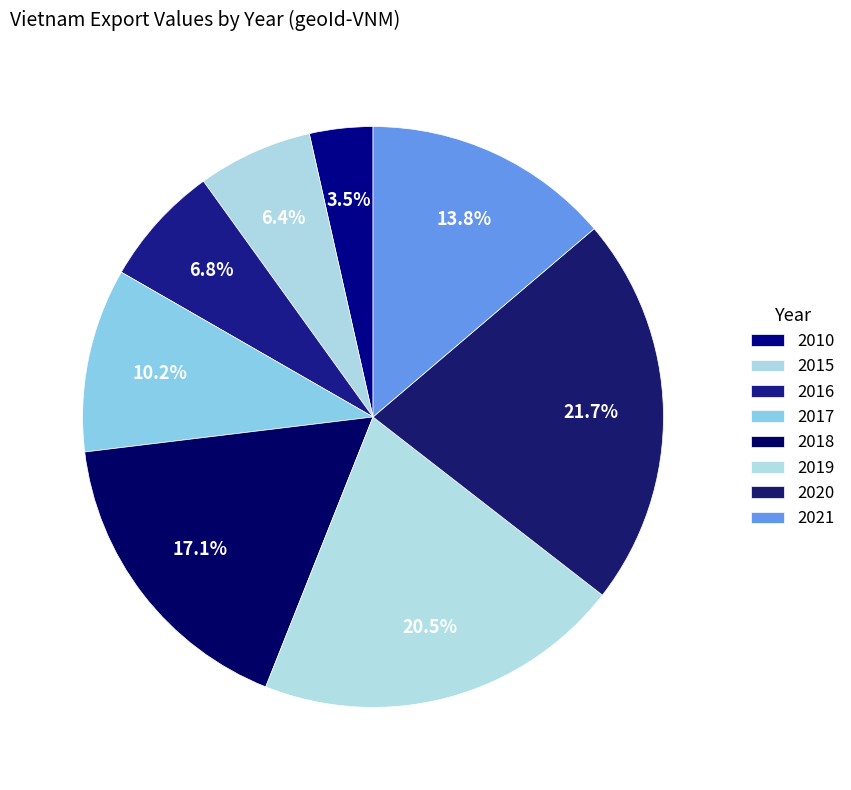

What is the smallest slice in the pie chart?

2010